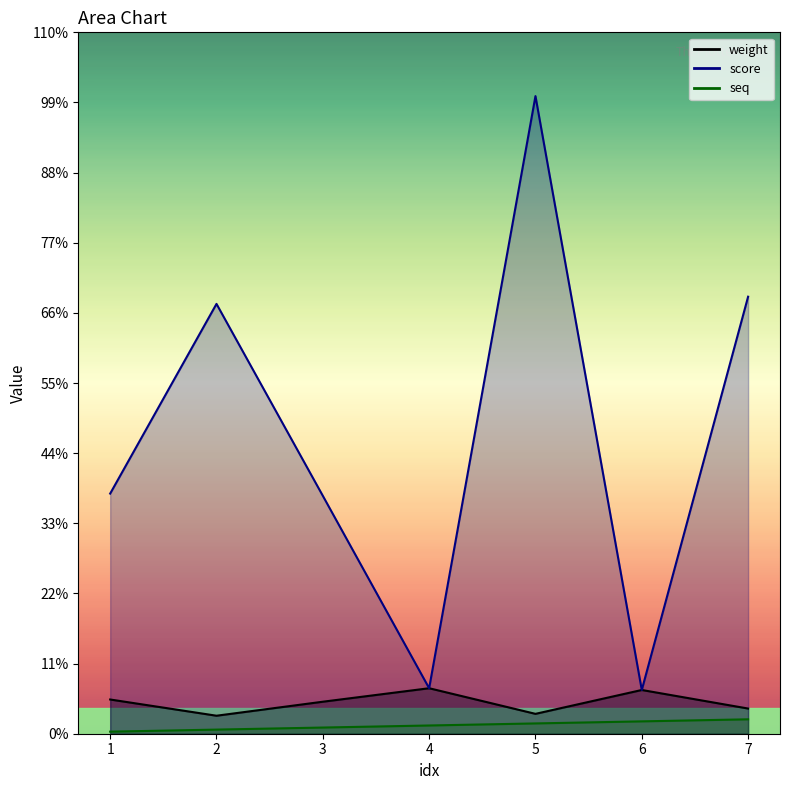

How many lines are shown in the chart?

3